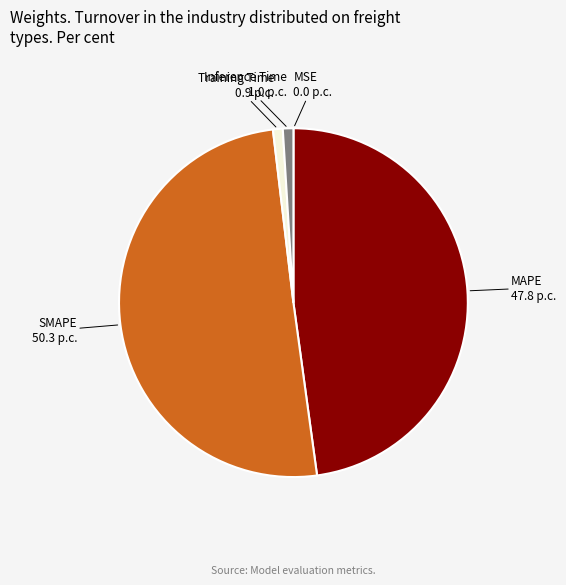

What is the largest slice in the pie chart?

SMAPE